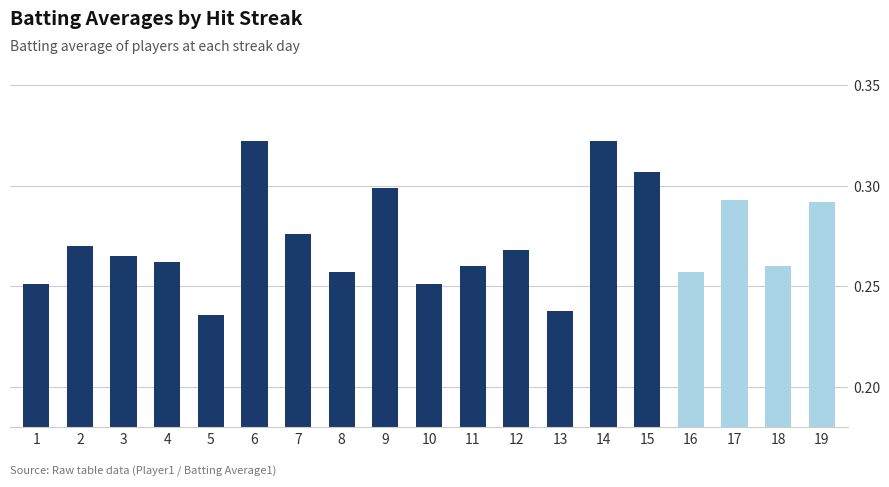

Reading left to right, extract all data points from this chart.

0.3	0.3	0.3	0.3	0.2	0.3	0.3	0.3	0.3	0.3	0.3	0.3	0.2	0.3	0.3	0.3	0.3	0.3	0.3